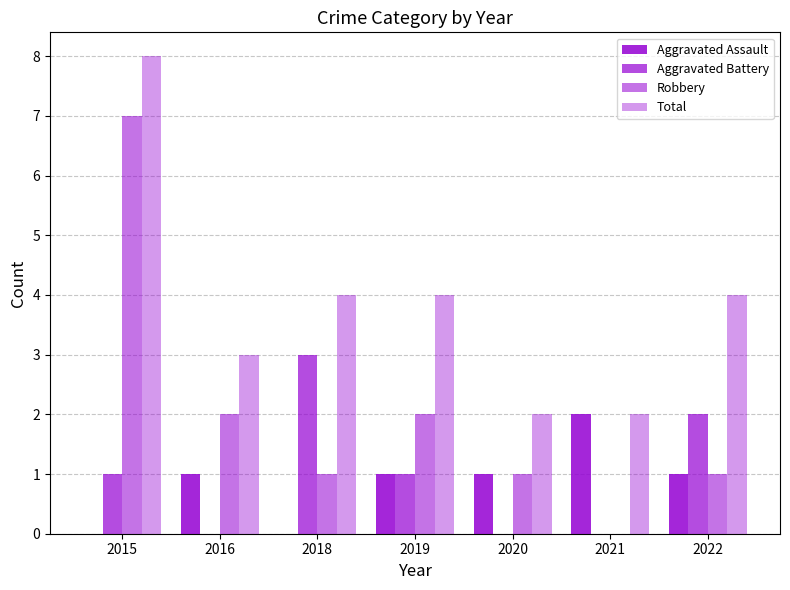

The value of Aggravated Assault at 2016 is 0. True or false?

False